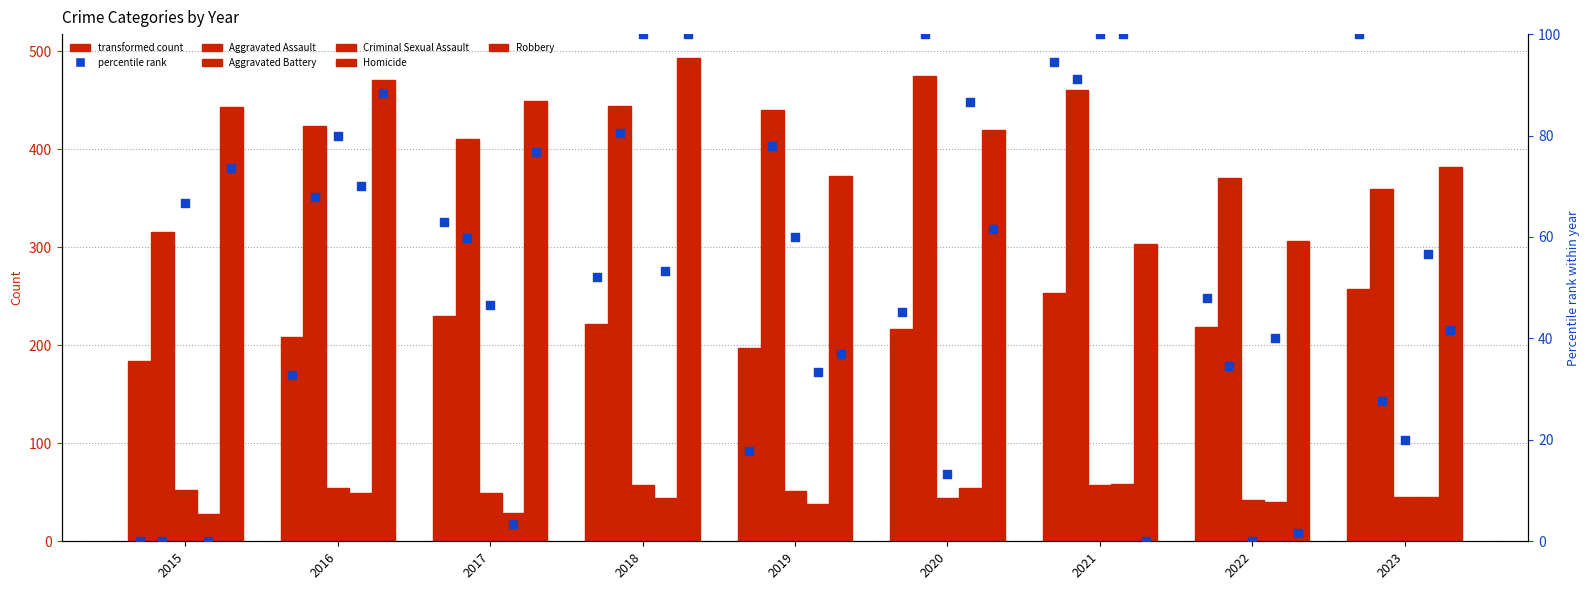

What is the total value across all series at 2016?

1206